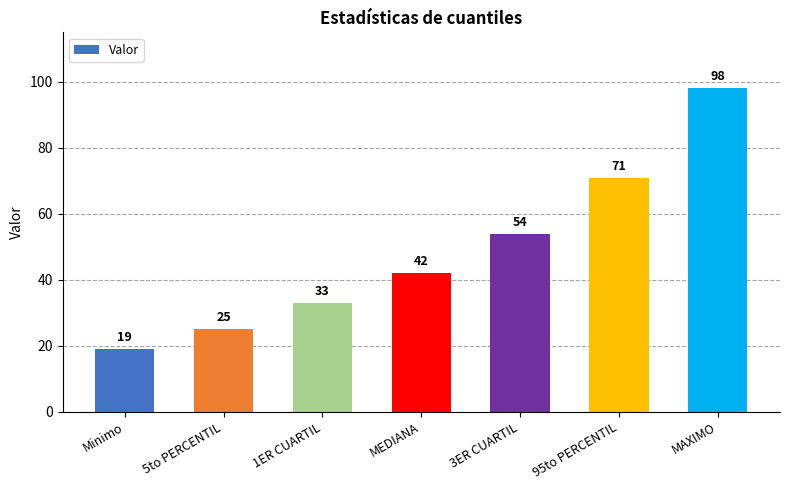

At which category does the chart reach its minimum across all series?

Minimo